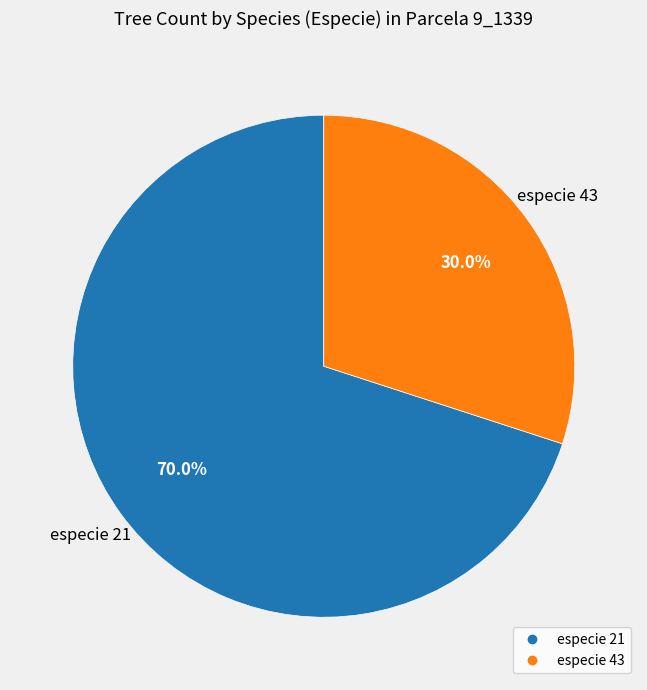

What percentage is the especie 21 slice, to the nearest percent?

70%